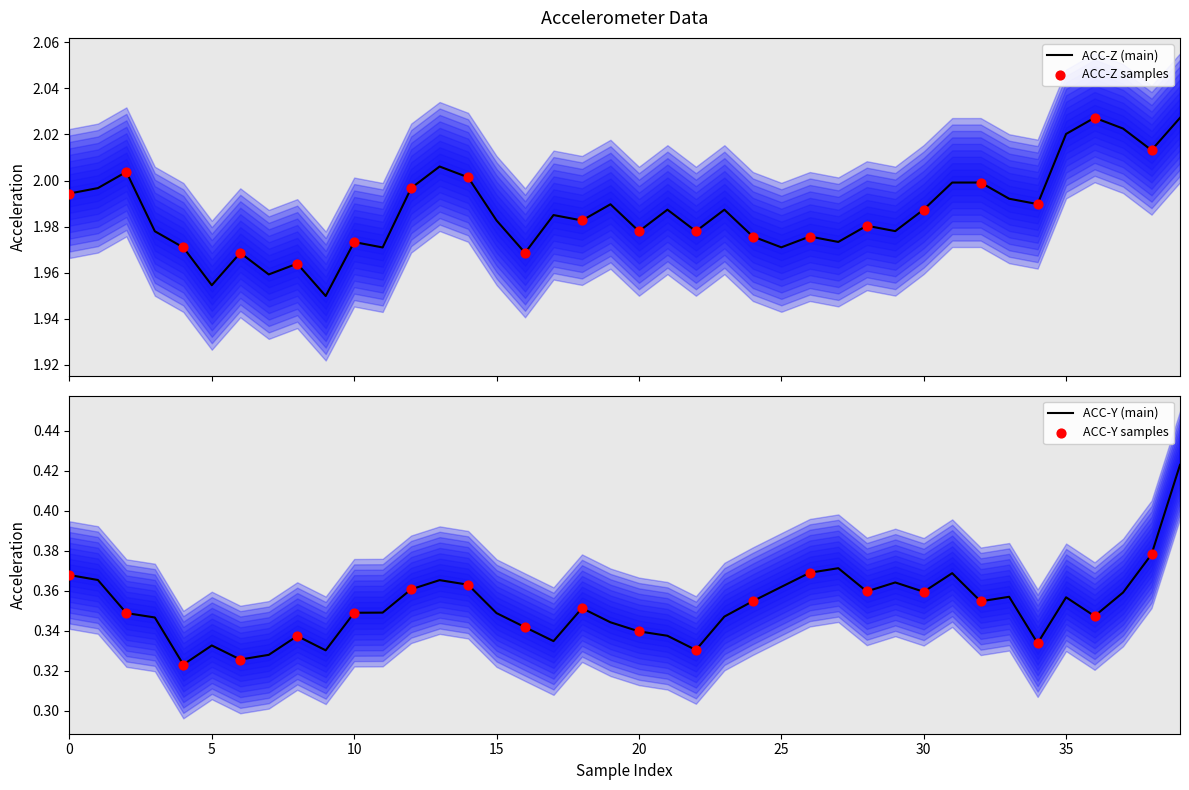

Which series contains the highest Y value?

ACC-Z